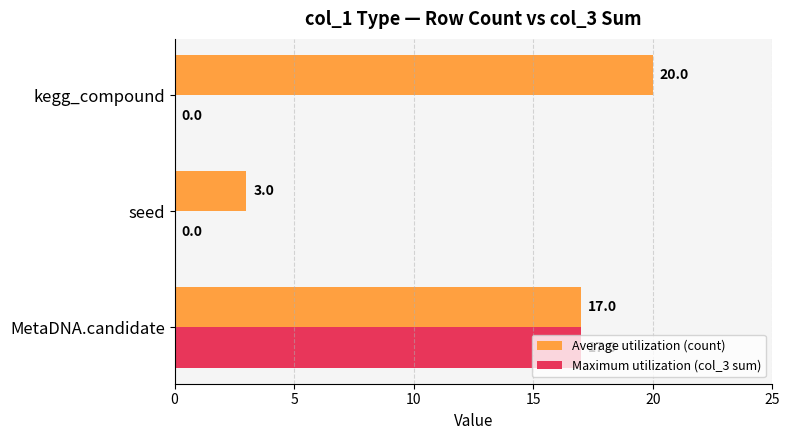

Count the Maximum utilization (col_3 sum) values in the range 0 to 17.

3